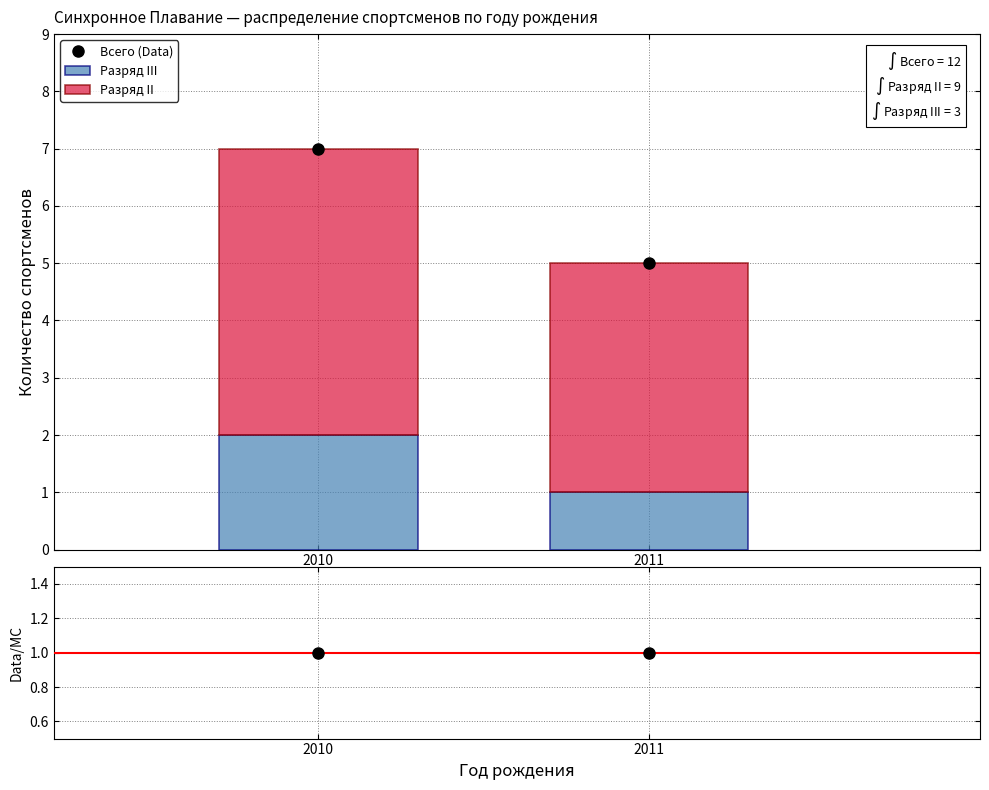

At which category is the sum across all series the highest?

2010